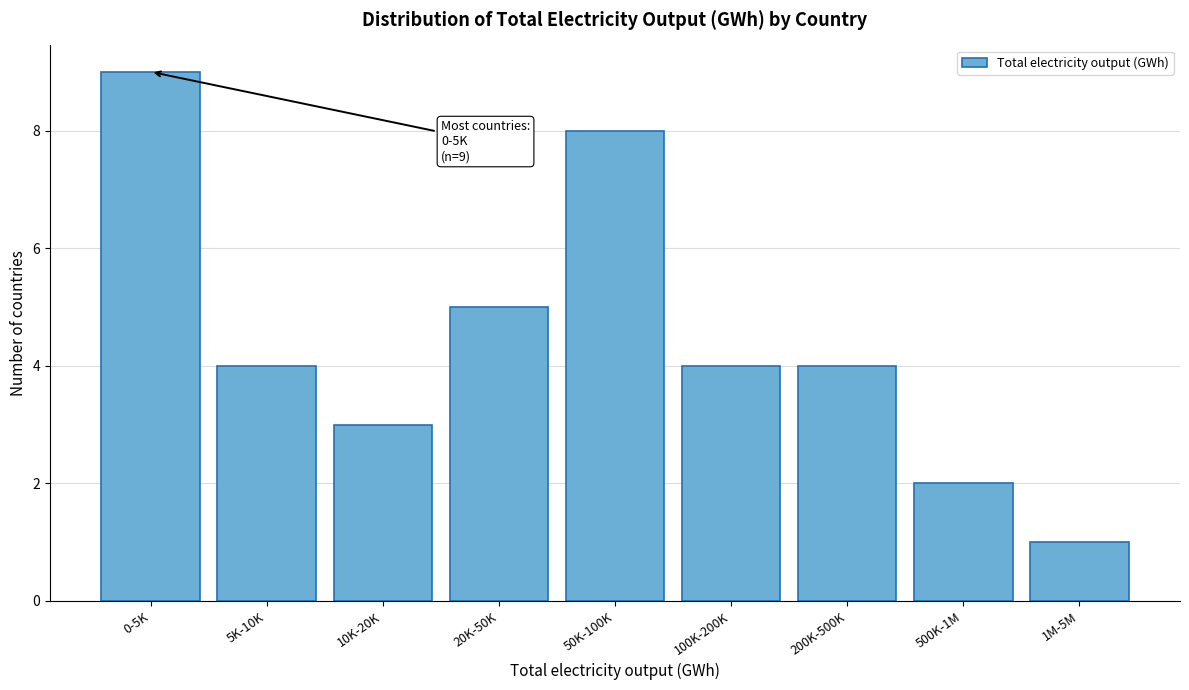

Reading left to right, what are all the values shown in this chart?

0-5K=9	5K-10K=4	10K-20K=3	20K-50K=5	50K-100K=8	100K-200K=4	200K-500K=4	500K-1M=2	1M-5M=1